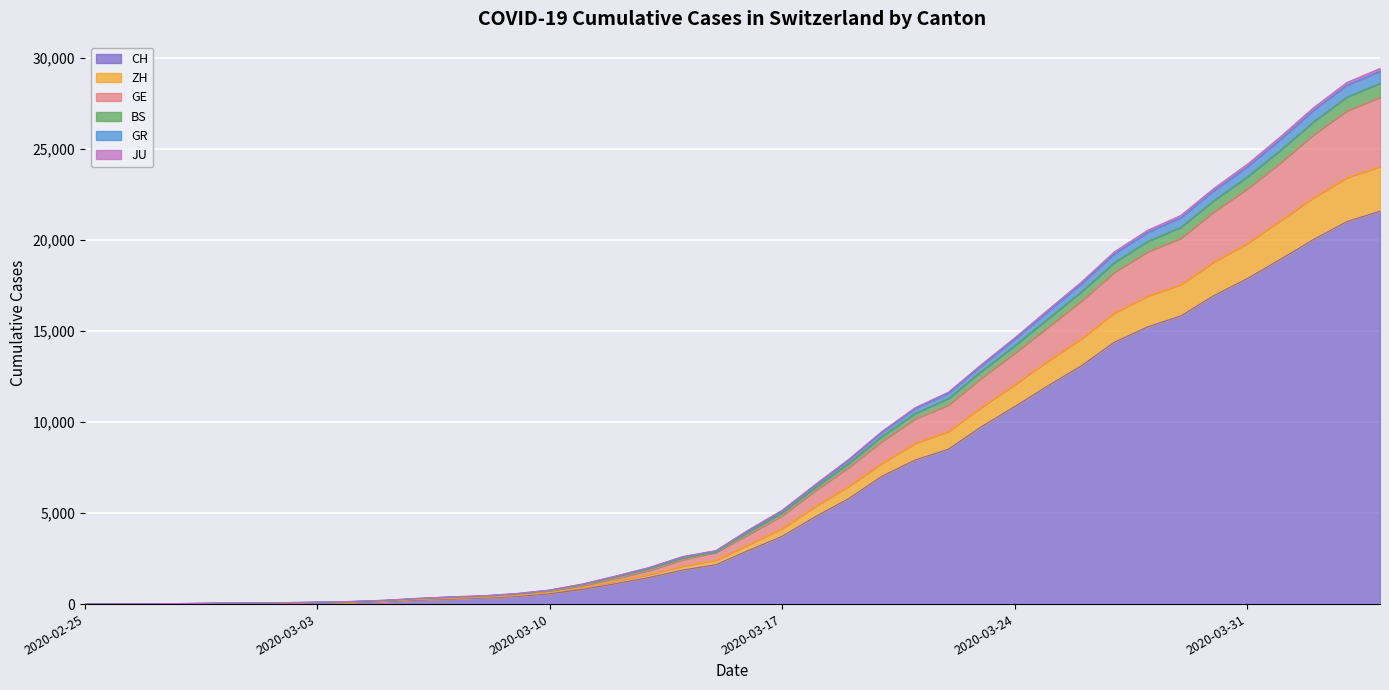

Between 2020-03-11 and 2020-04-04, which is larger?

2020-04-04